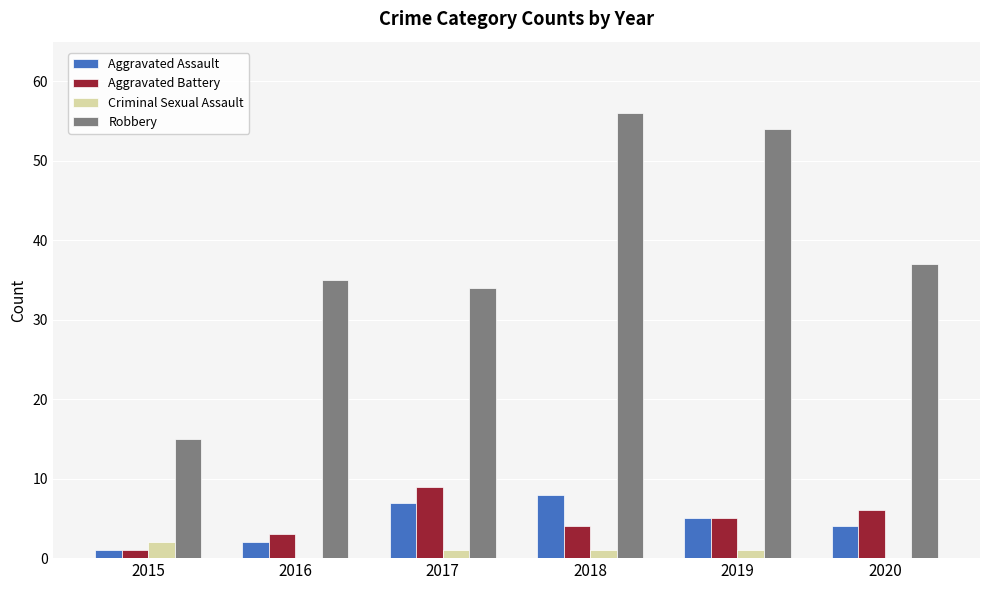

True or false: Robbery has a value of 47 at 2017.

False